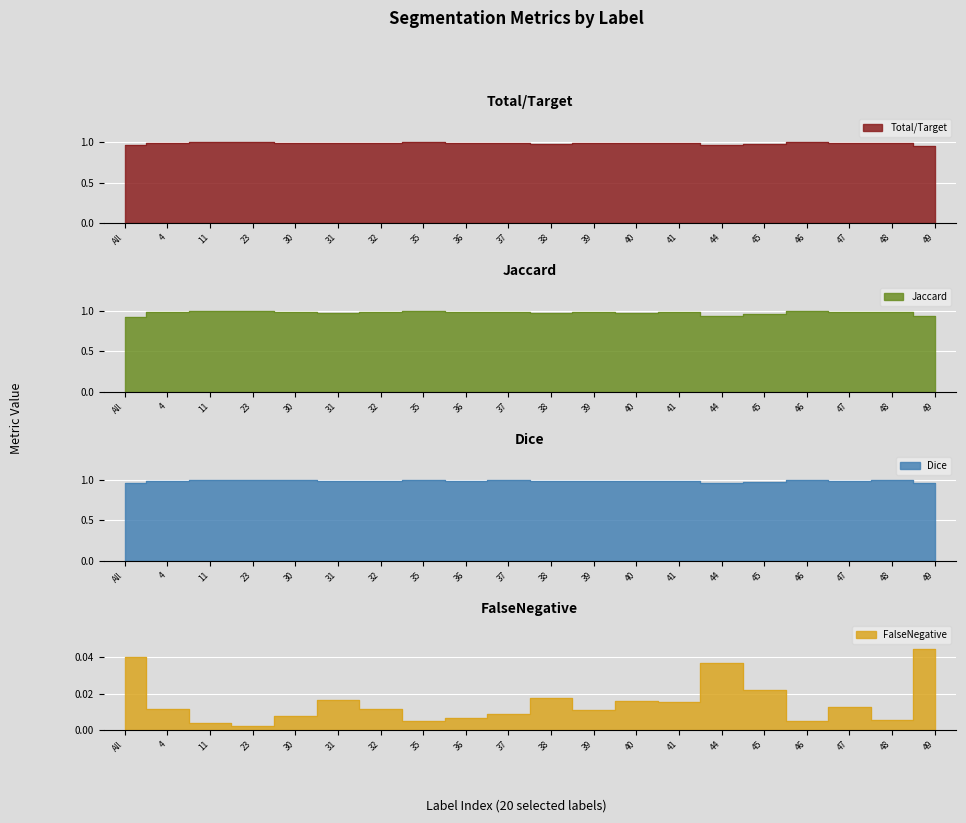

What position from the right is 39?

9